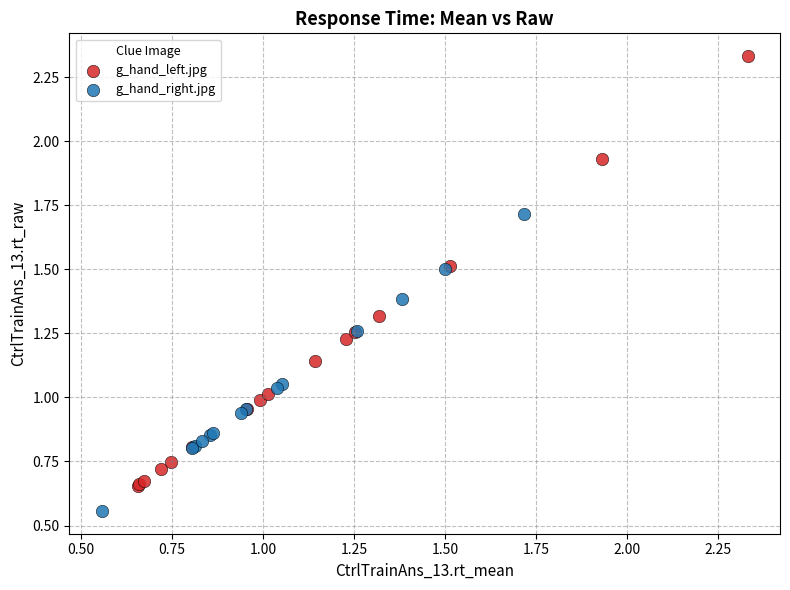

Which series has the largest Y range (max minus min)?

g_hand_left.jpg